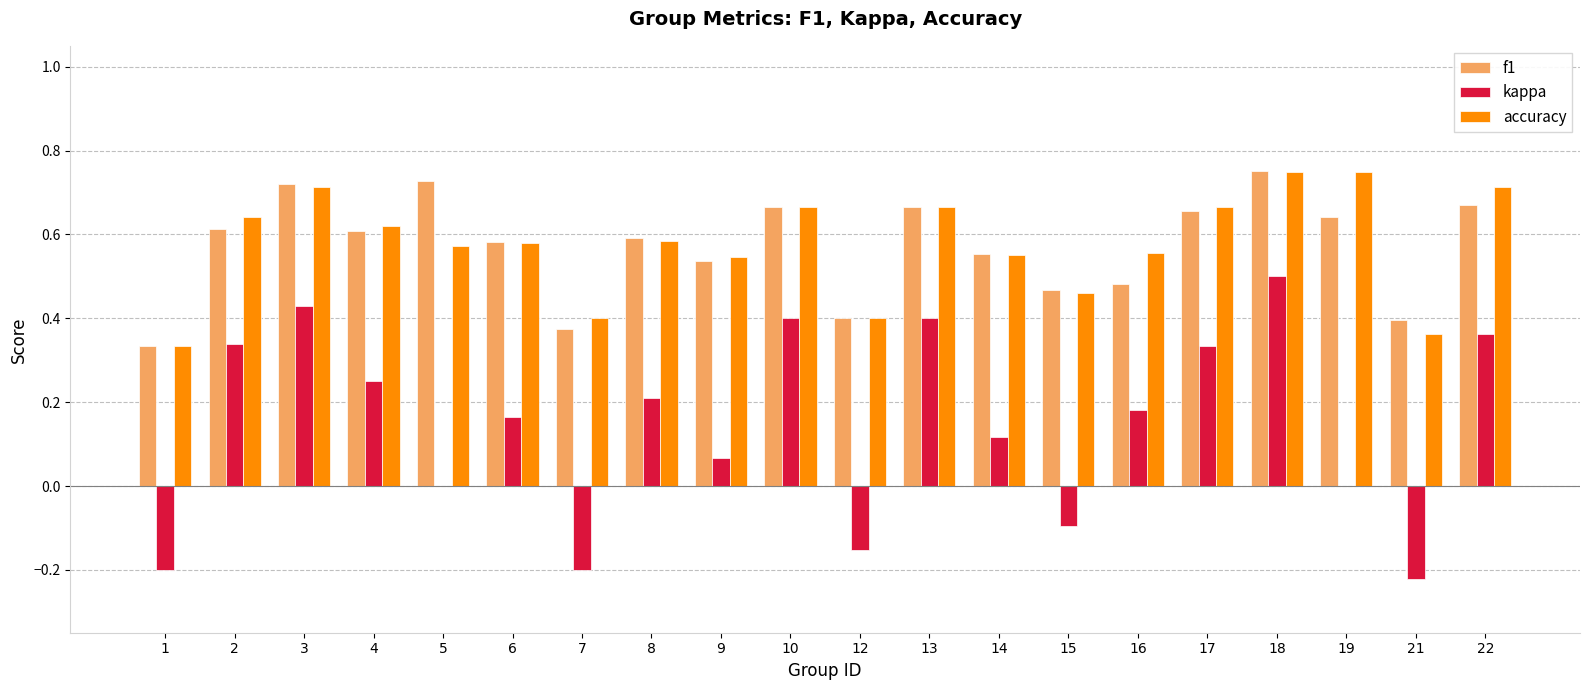

What is the sum of all accuracy values?

11.5